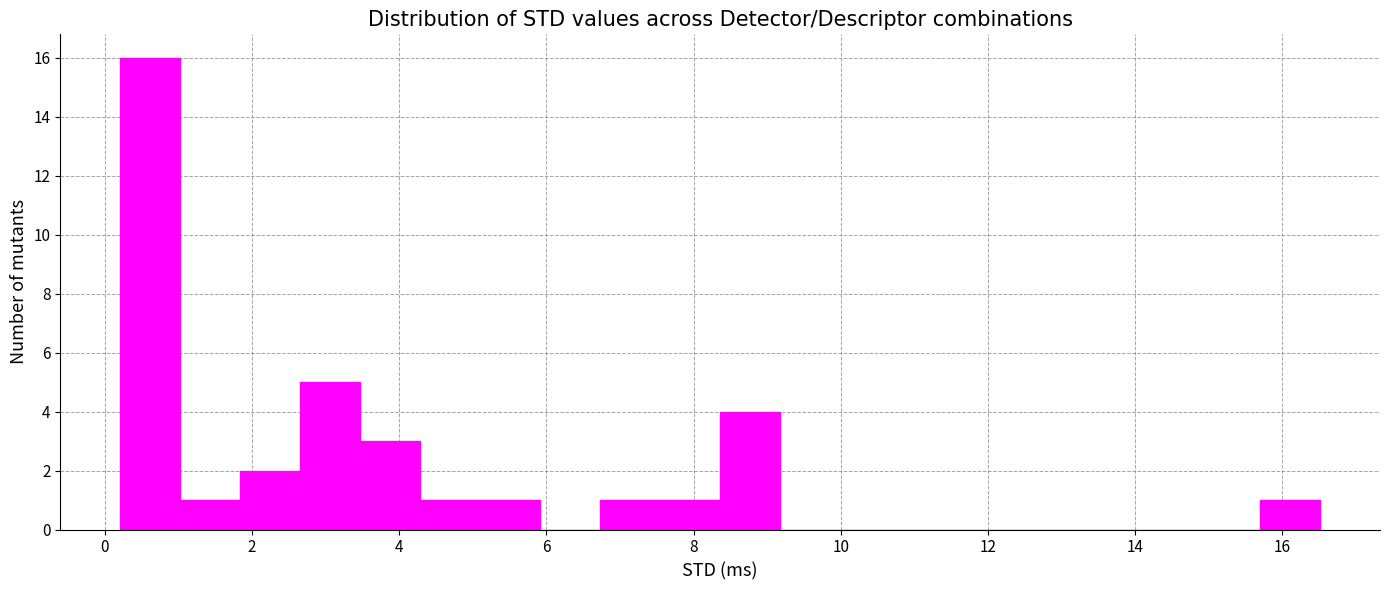

What is the height of the bar covering 7.6 to 8.4 on the x-axis? Neither the bar edges nor the heights are printed on the chart, so give them approximately, as read against the axes.

1